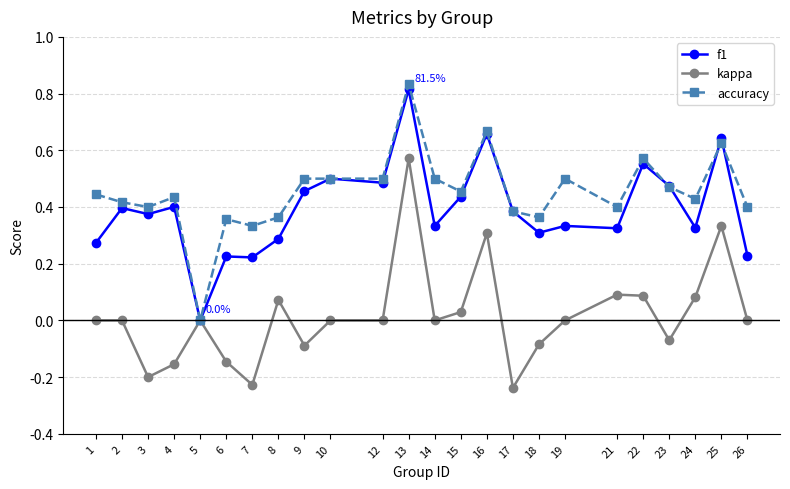

What is the total value across all series at 9?

0.9